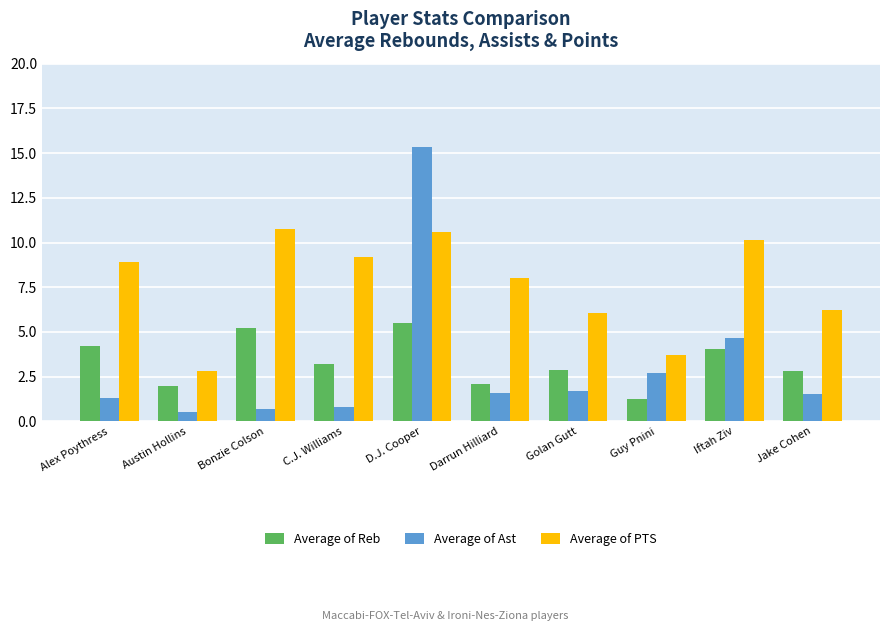

Which series has the largest range (max minus min)?

Average of Ast